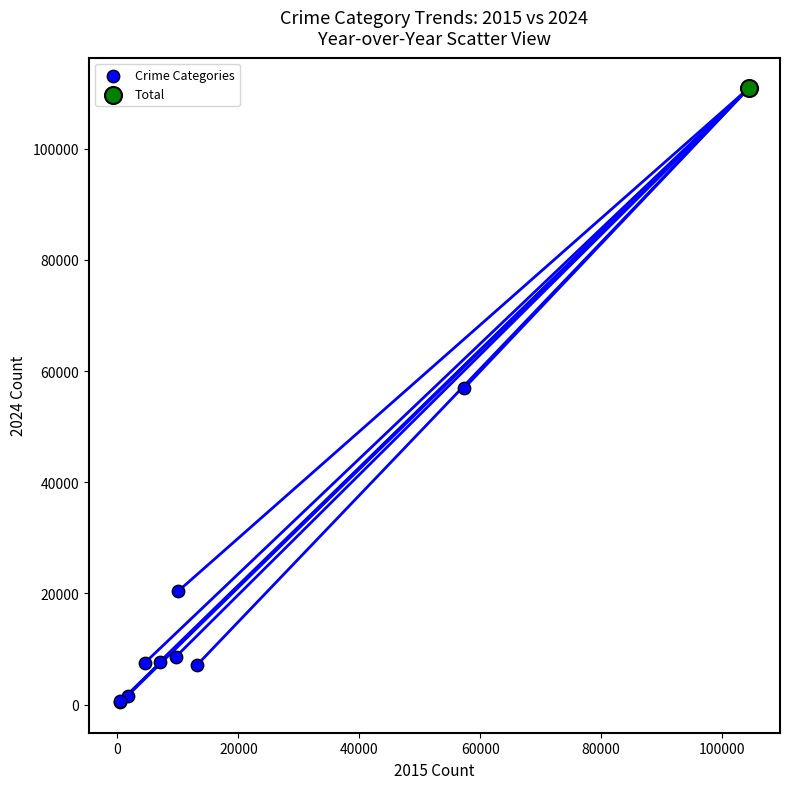

What are all the series names shown in the legend?

Crime Categories, Total